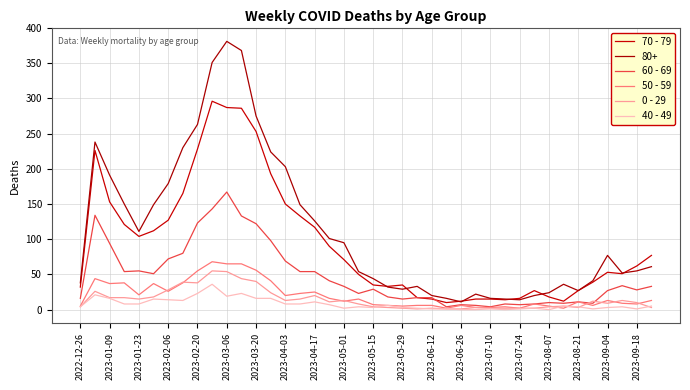

Does the chart have visible grid lines?

Yes